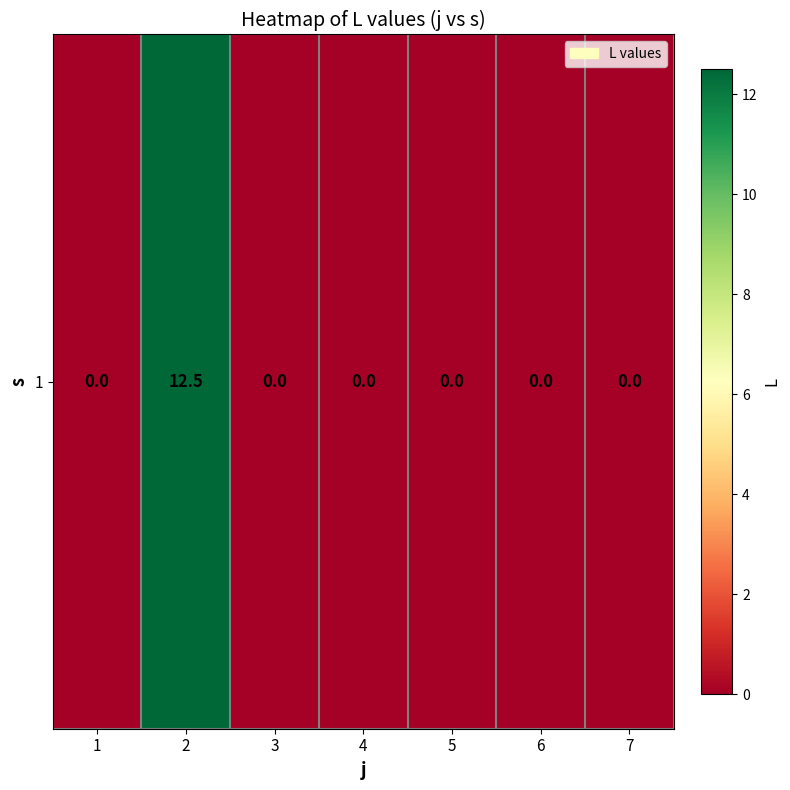

The chart shows a value of 0.0 at 5. True or false?

True